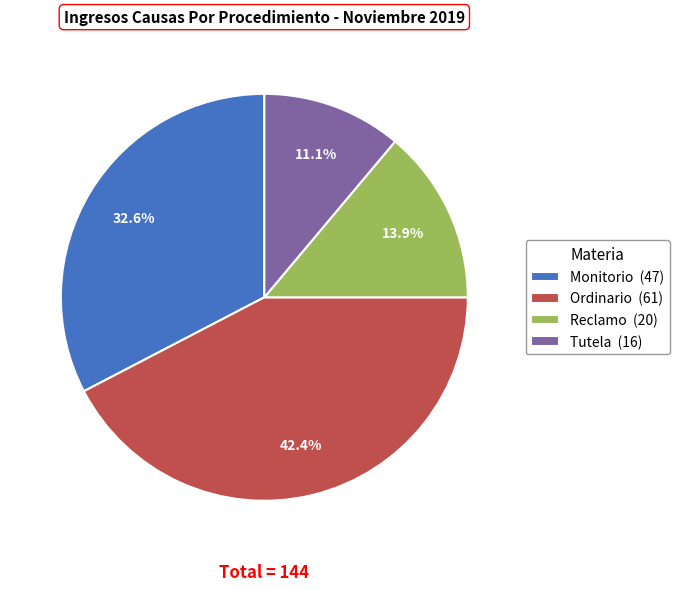

Does Monitorio account for over 50% of the chart?

No